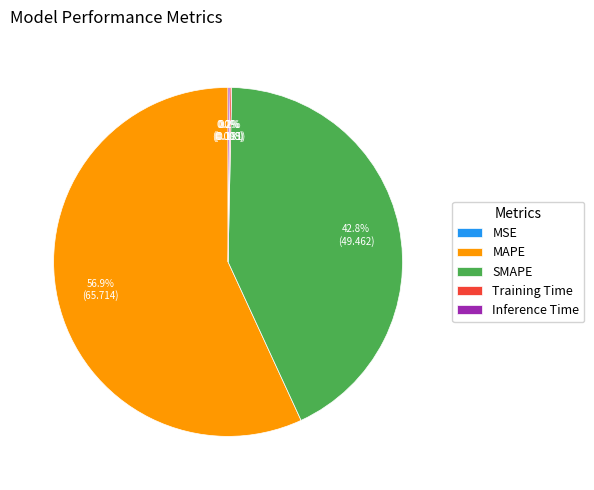

Does any single category account for the majority?

Yes